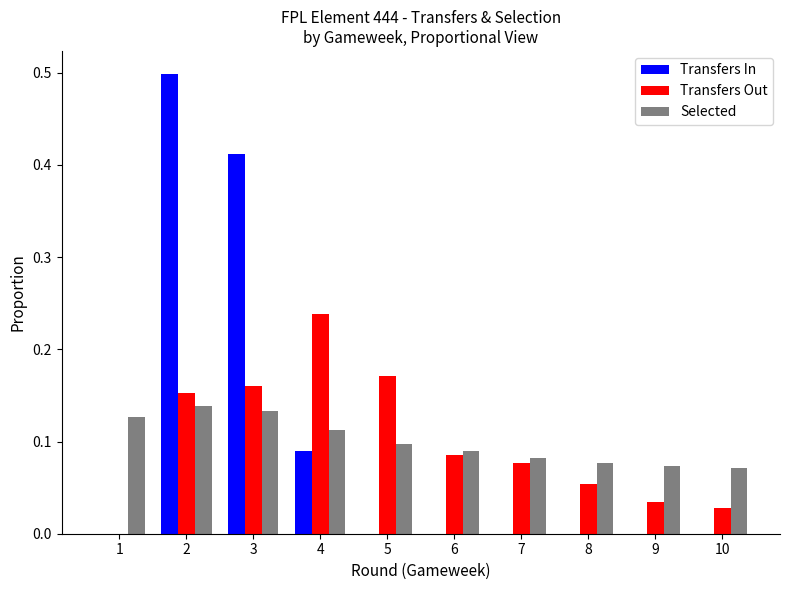

At which label is Transfers Out closest to 0?

1